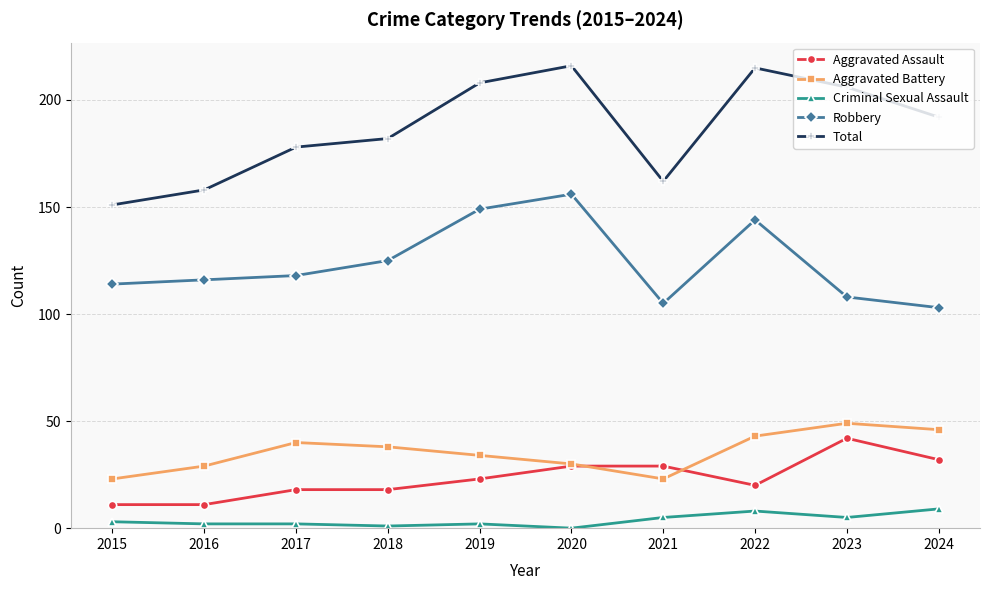

What is the value of the Aggravated Battery point at the 1st from the left?

23